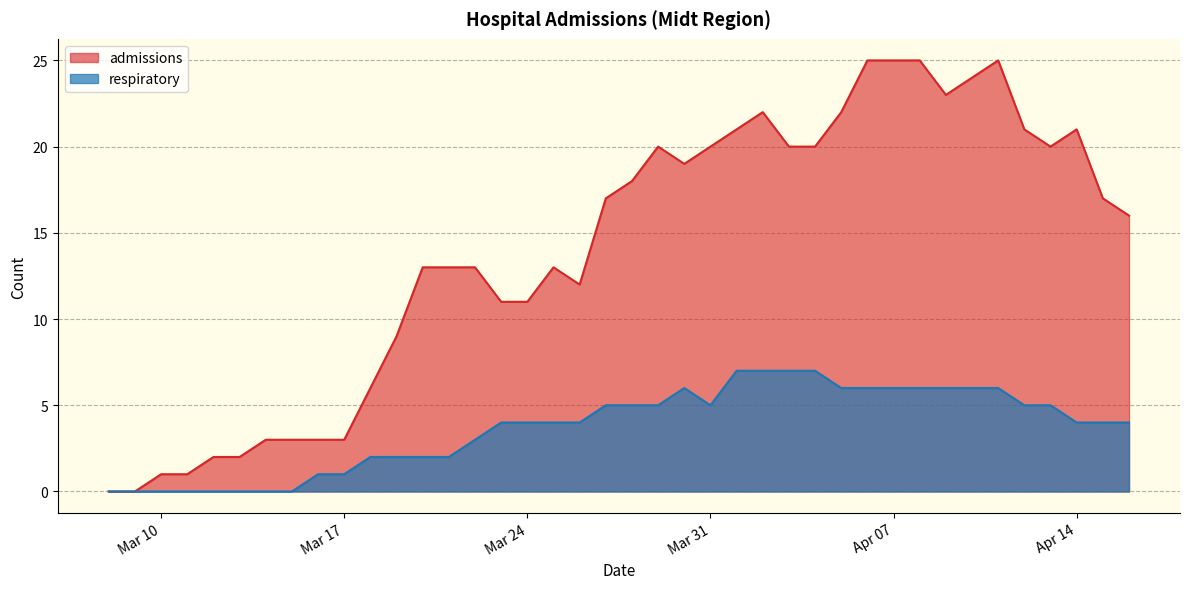

What is the total value across all series at 2020-03-30?

25